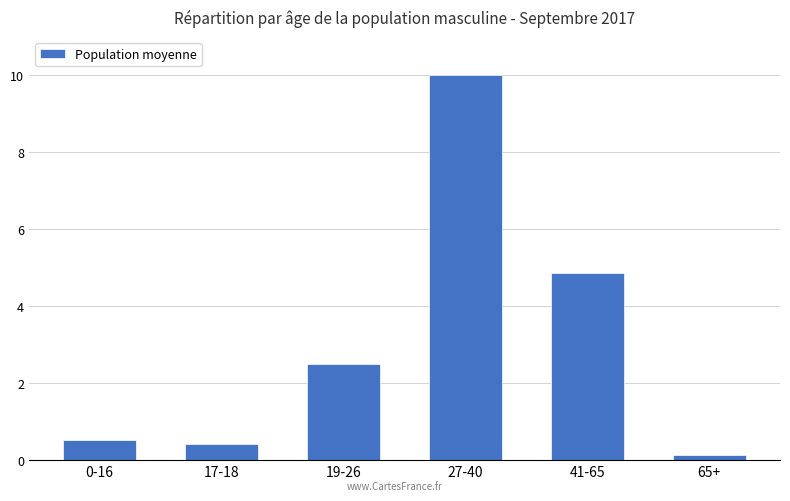

Count the number of categories in the chart.

6